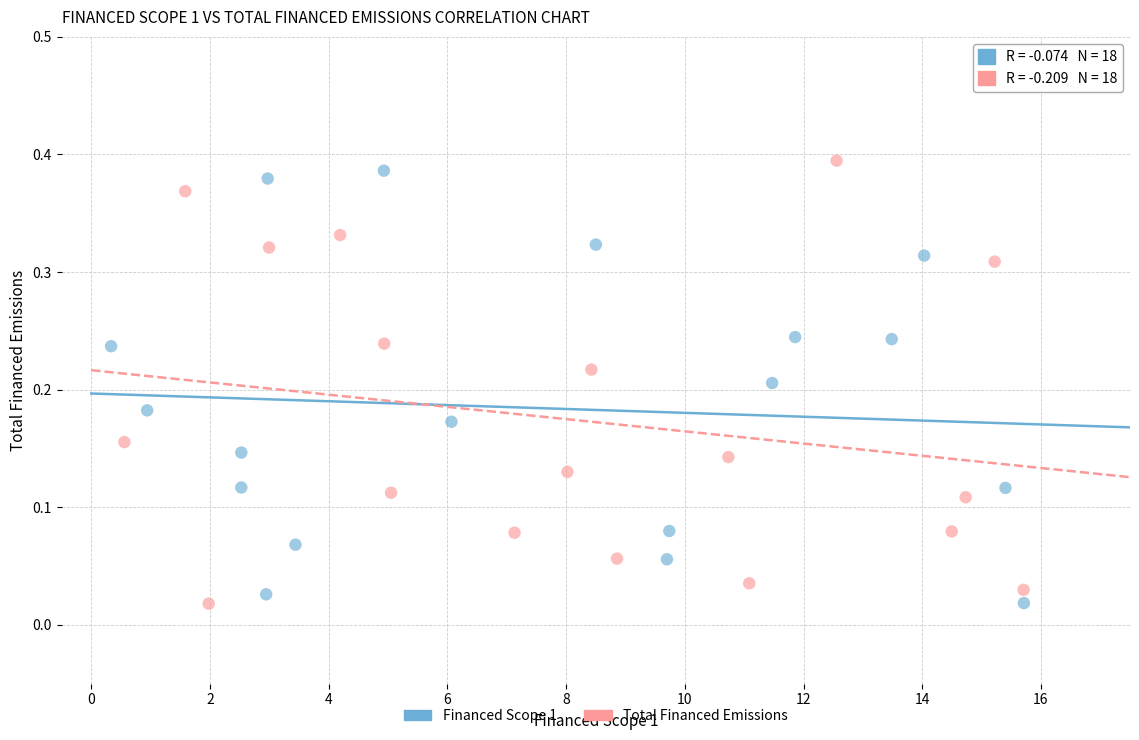

What are all the series names shown in the legend?

Financed Scope 1, Total Financed Emissions